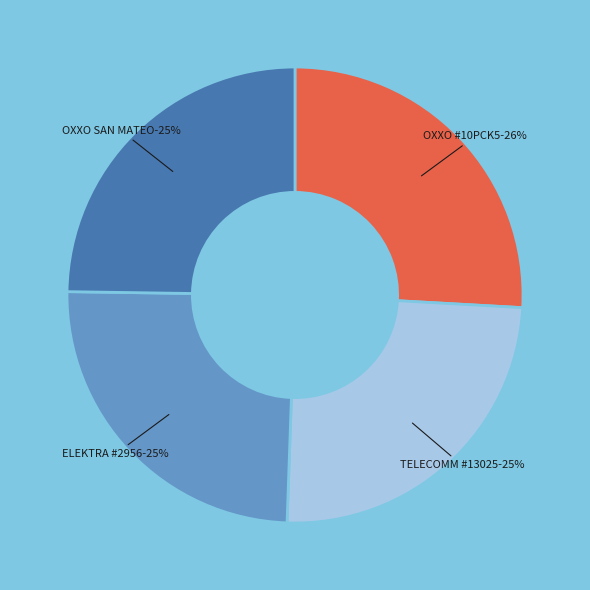

True or false: TELECOMM - #TELECOMM 13025 - TEPEJI DEL accounts for 12% of the total.

False